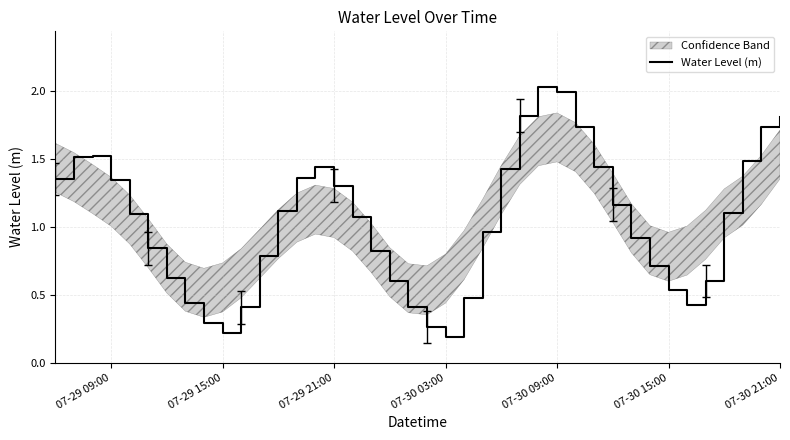

What is the sum of all values?

41.3